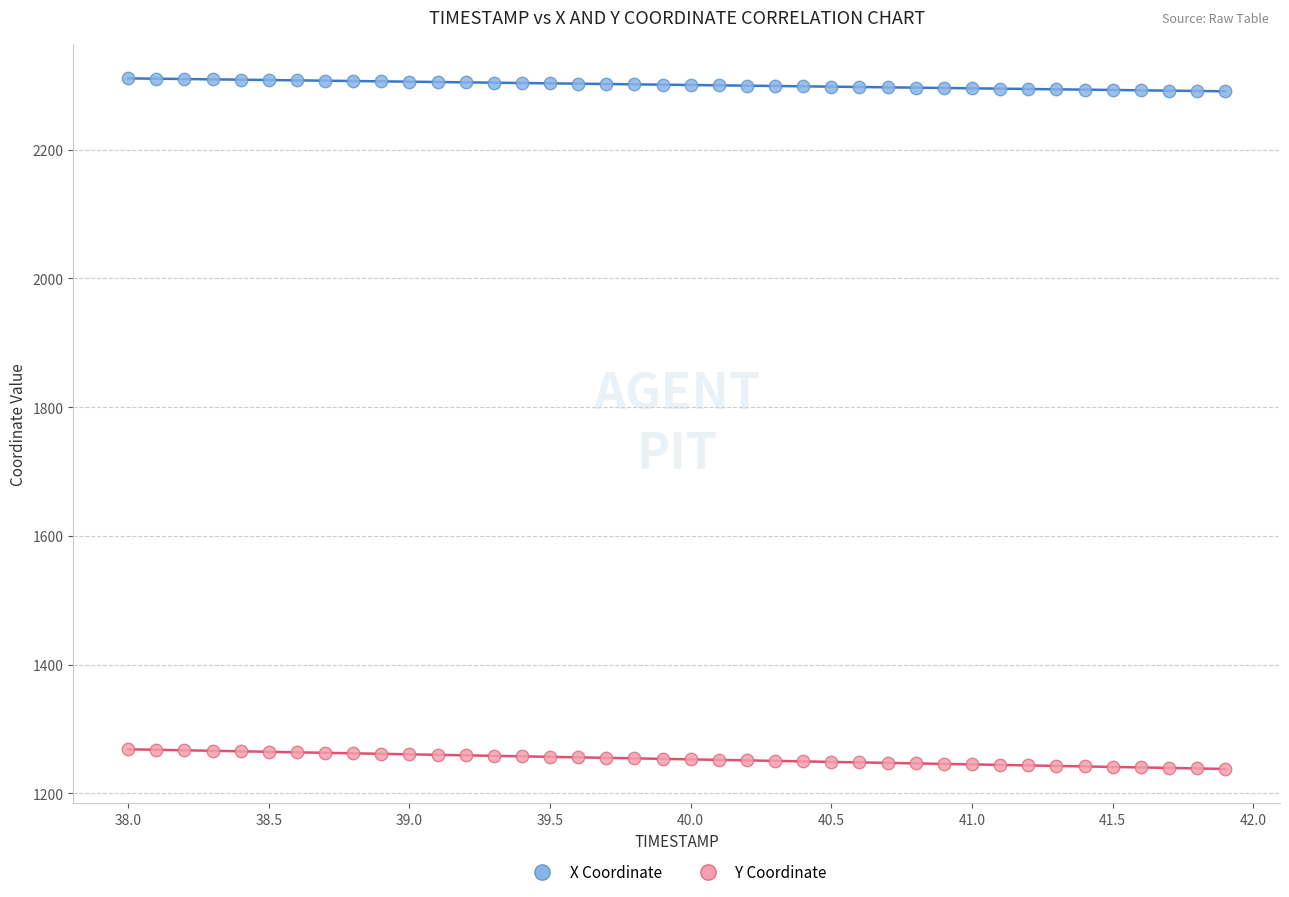

What are all the series names shown in the legend?

X Coordinate, Y Coordinate